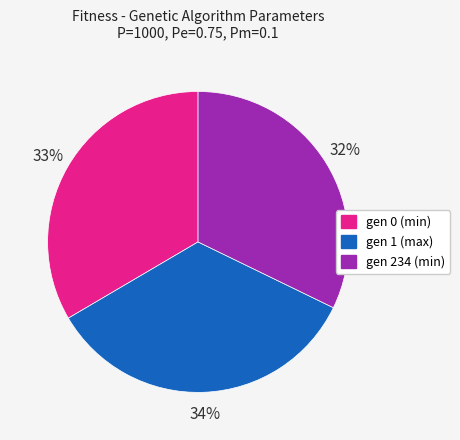

To the nearest percent, what percentage of the pie is gen 1 (max)?

34%